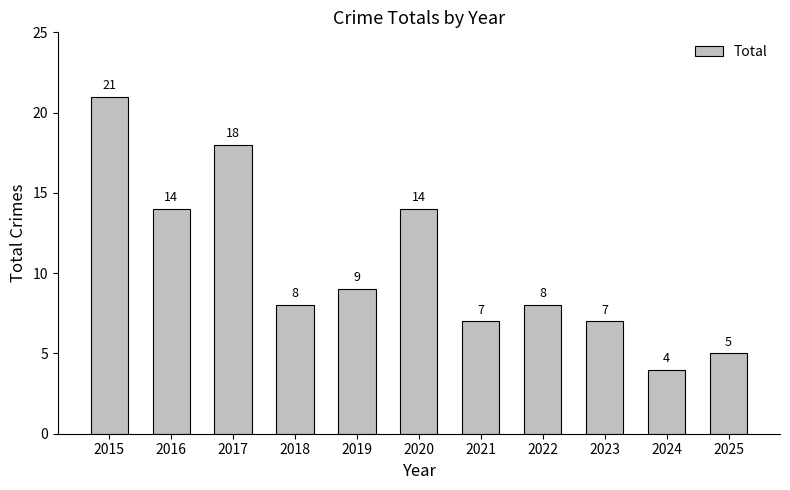

What is the sum of the values at 2023 and 2022?

15